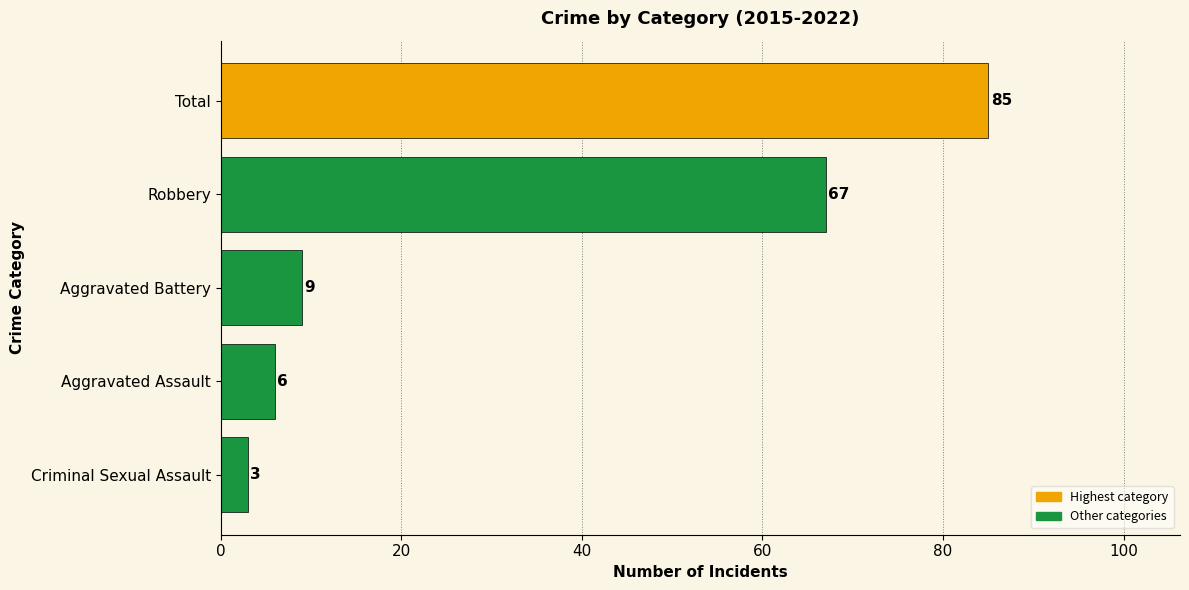

Reading top to bottom, what are all the values shown in this chart?

85	67	9	6	3